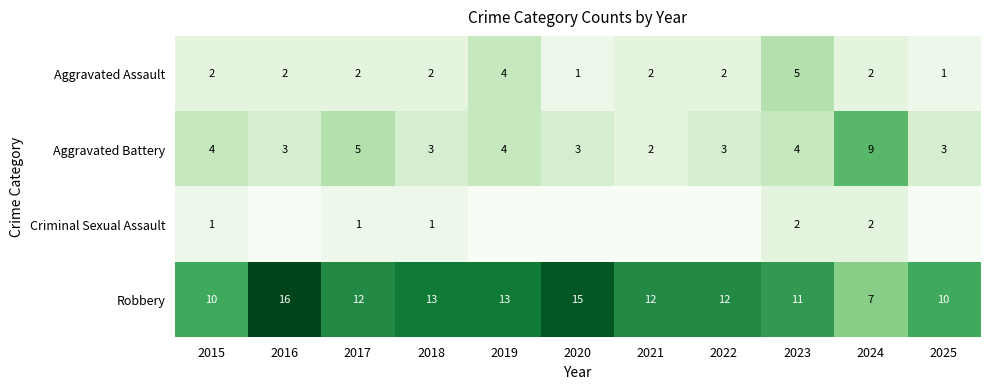

What is the spread (max minus min) of values at 2021?

12